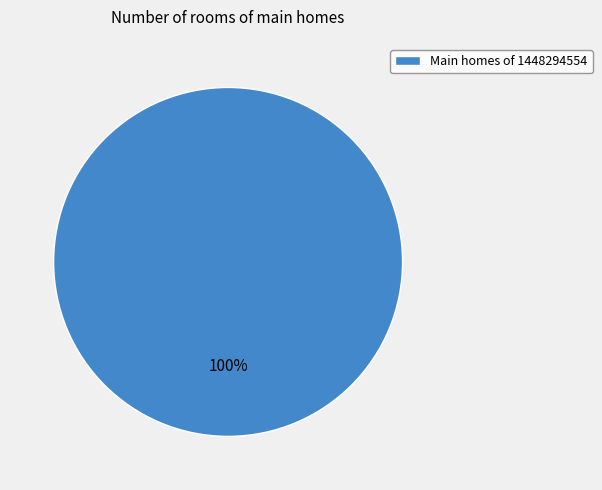

True or false: Main homes of 1448294554 accounts for 100% of the total.

True